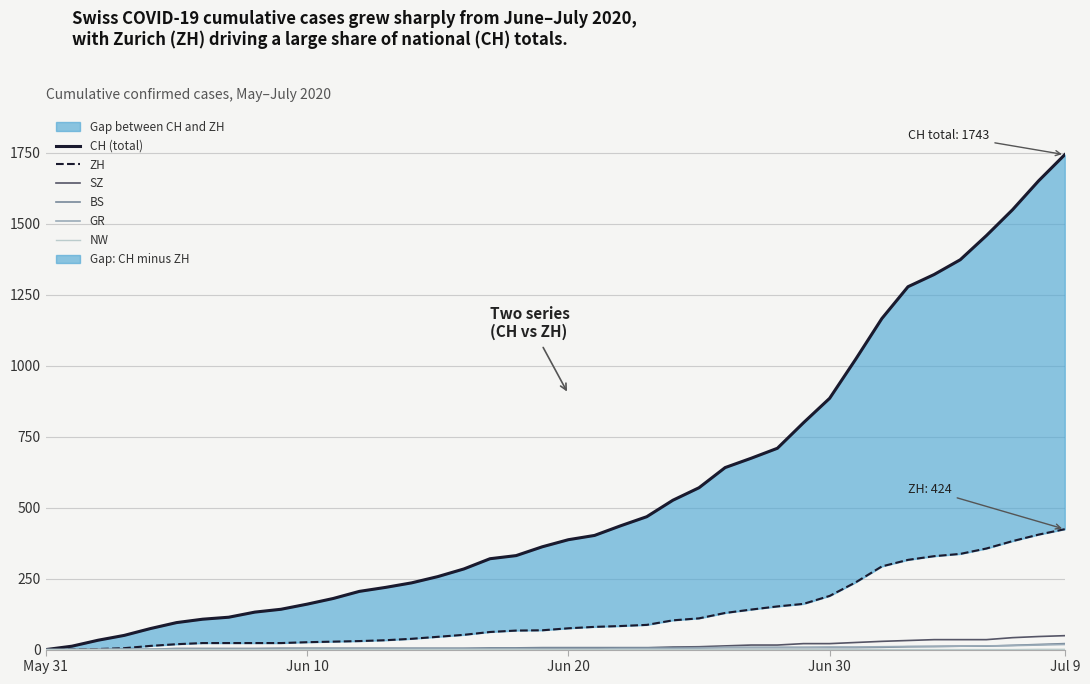

Which series has the largest range (max minus min)?

CH (total)